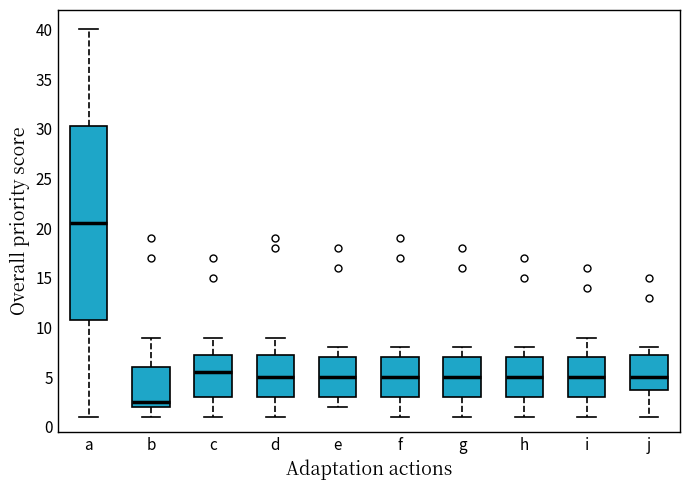

Where is the upper edge of the box for a on the y-axis? The values are not printed on the chart, so give them approximately, as read against the axis.

30.5